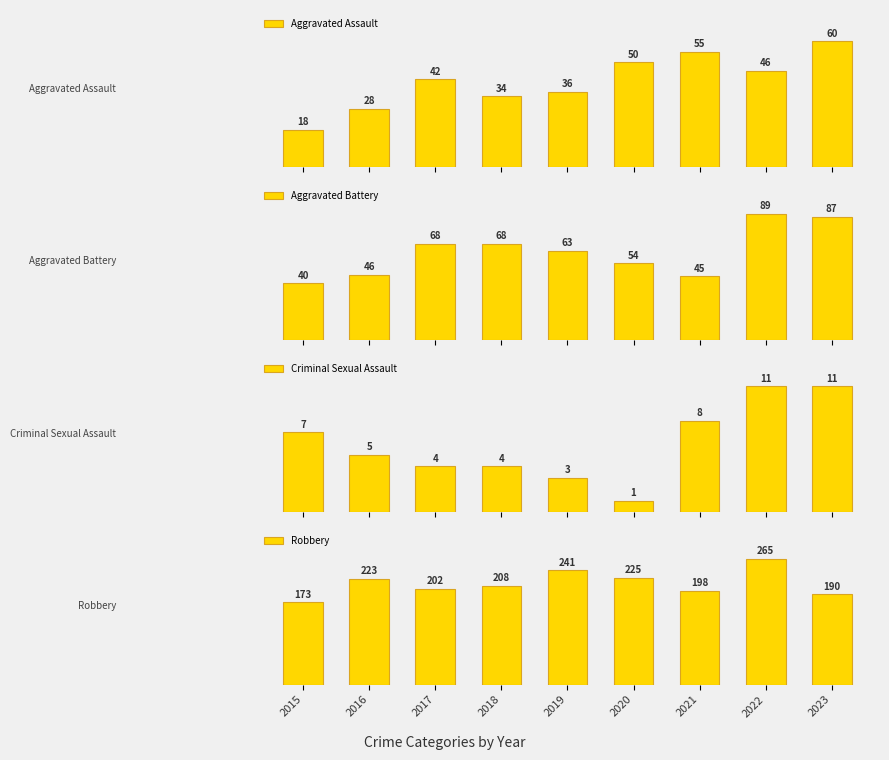

Which category has the highest value across all series?

2022